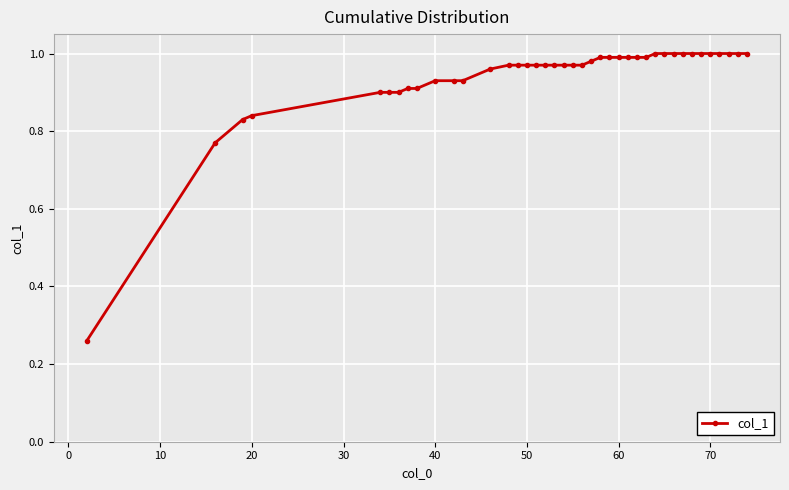

Count the number of data series in this chart.

1